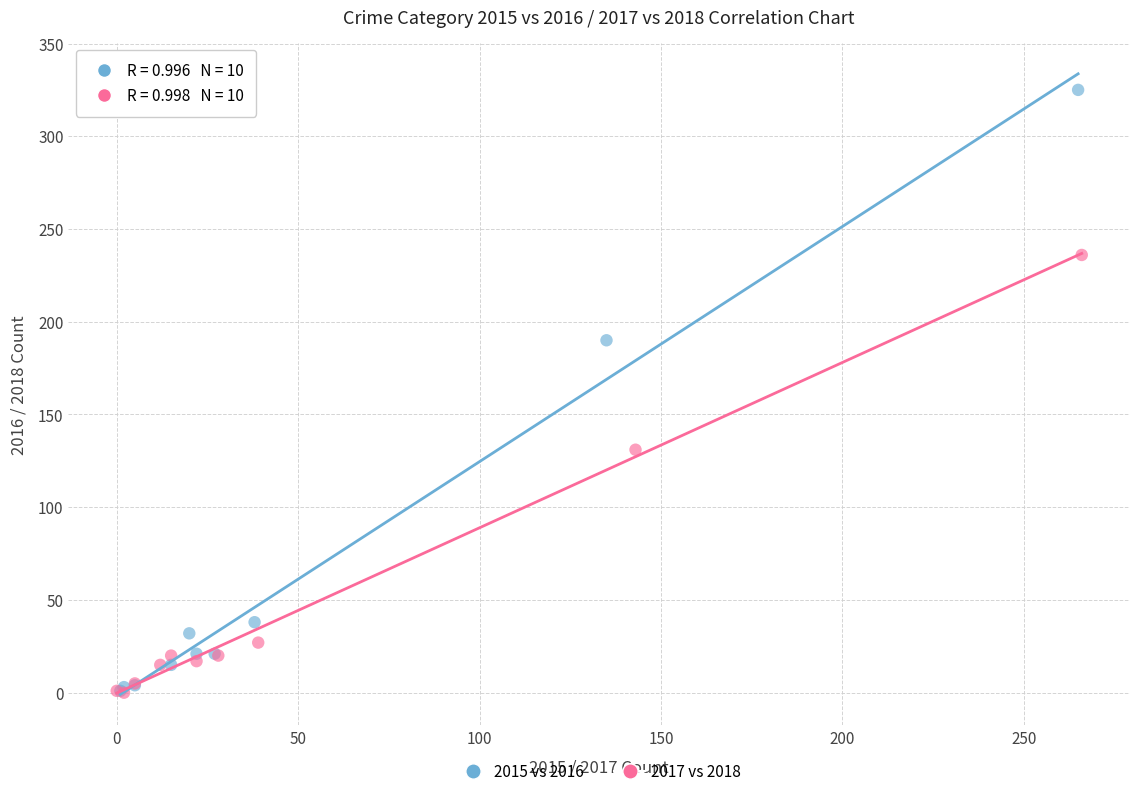

Which series reaches the maximum Y coordinate?

2015 vs 2016